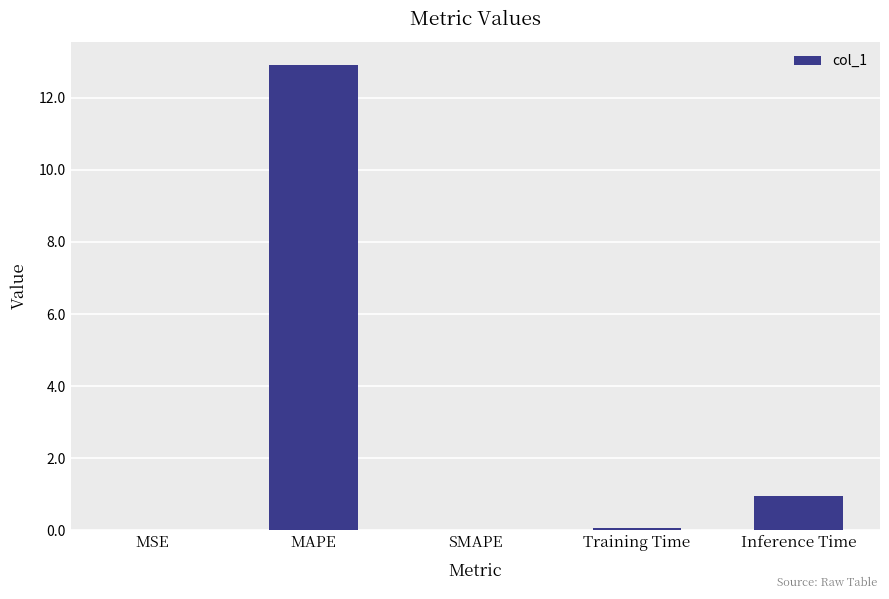

Which has a higher value, MSE or MAPE?

MAPE